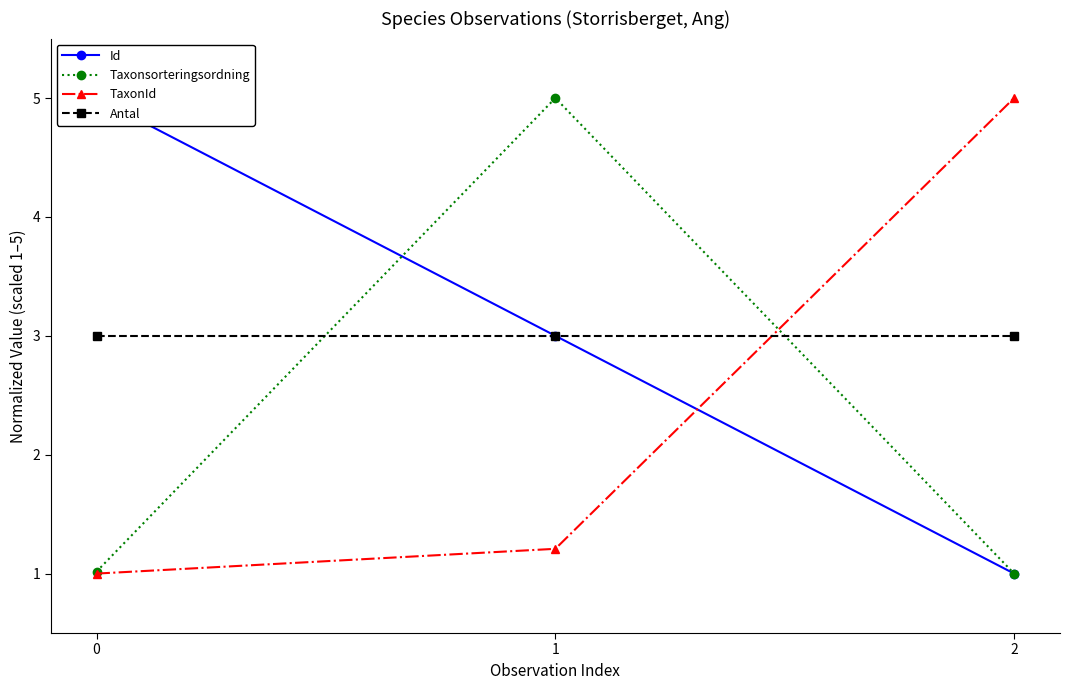

Rank the series at 2 from lowest to highest value.

Id, Taxonsorteringsordning, Antal, TaxonId